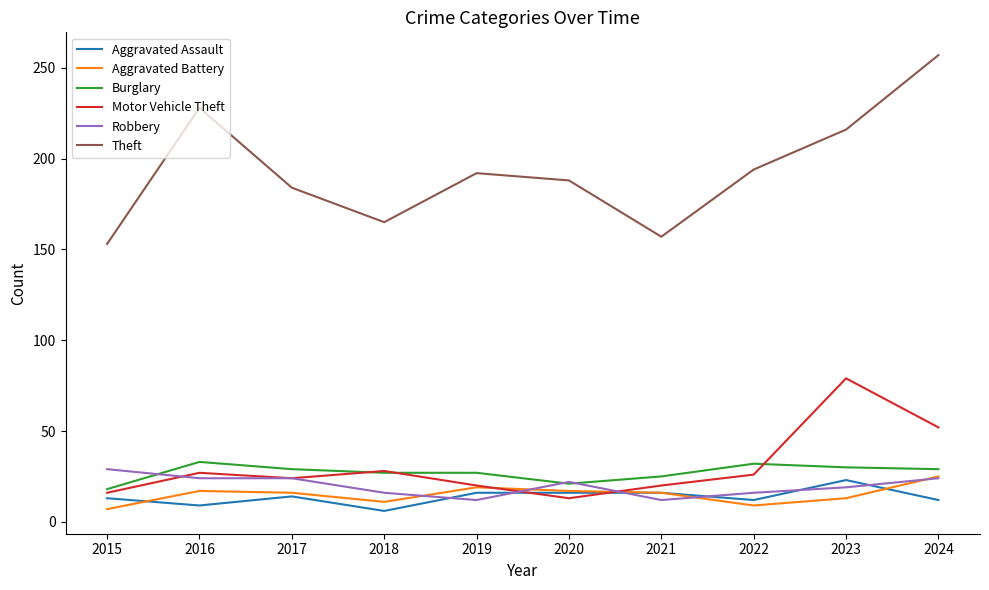

True or false: Burglary has more than 0 interior local peaks.

True